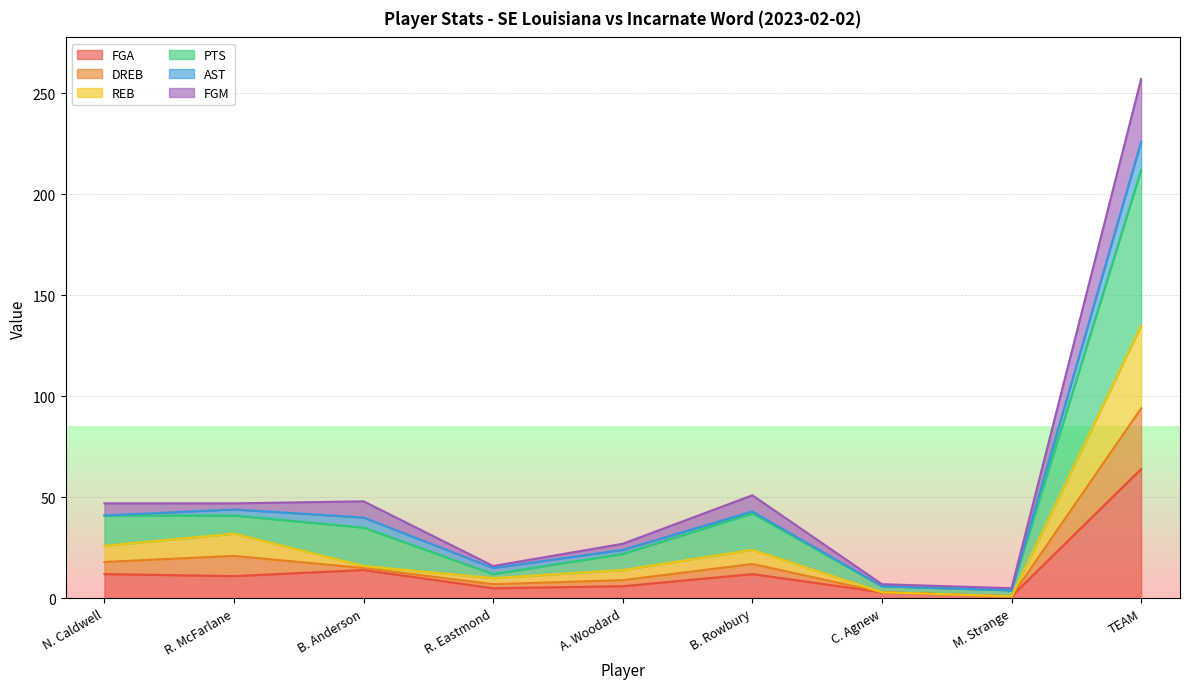

Which series has the widest spread of values?

PTS